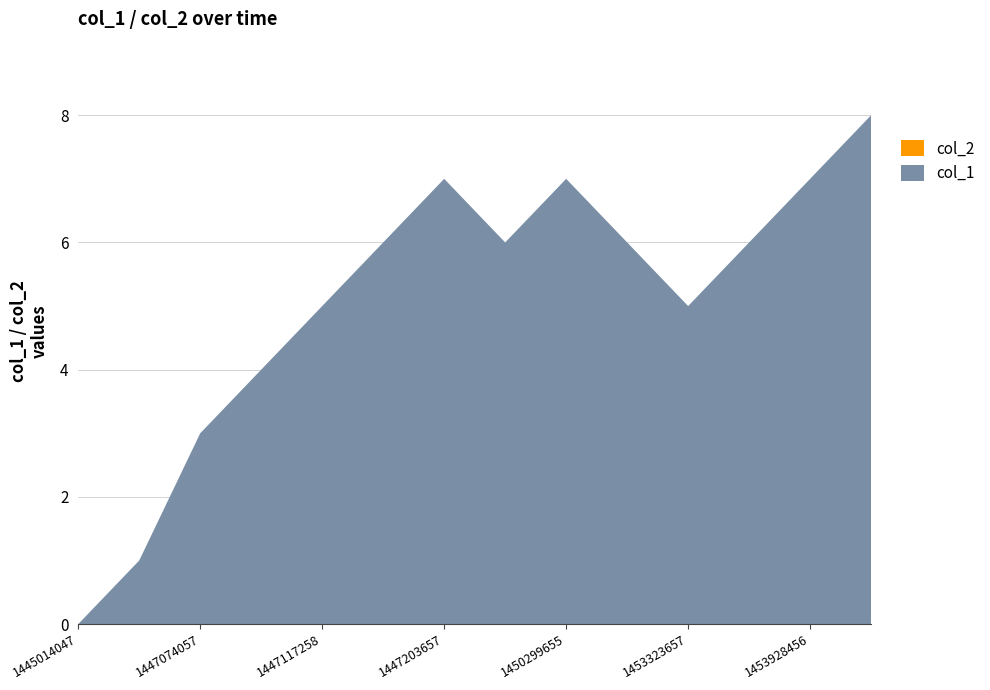

True or false: col_2 has a value of 0 at 7.

True